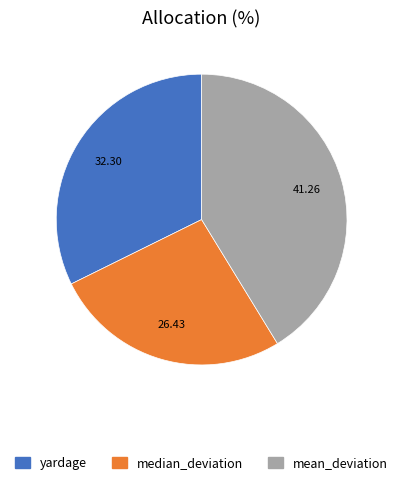

Which has a higher value, yardage or mean_deviation?

mean_deviation